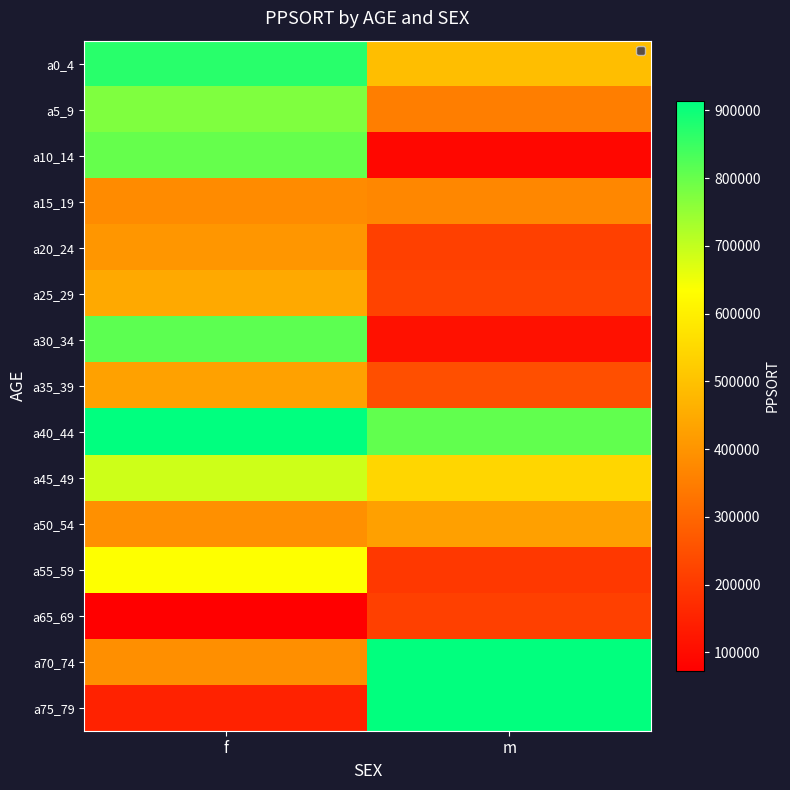

Rank the series at f from highest to lowest value.

a40_44, a0_4, a30_34, a10_14, a5_9, a45_49, a55_59, a25_29, a35_39, a20_24, a50_54, a70_74, a15_19, a75_79, a65_69